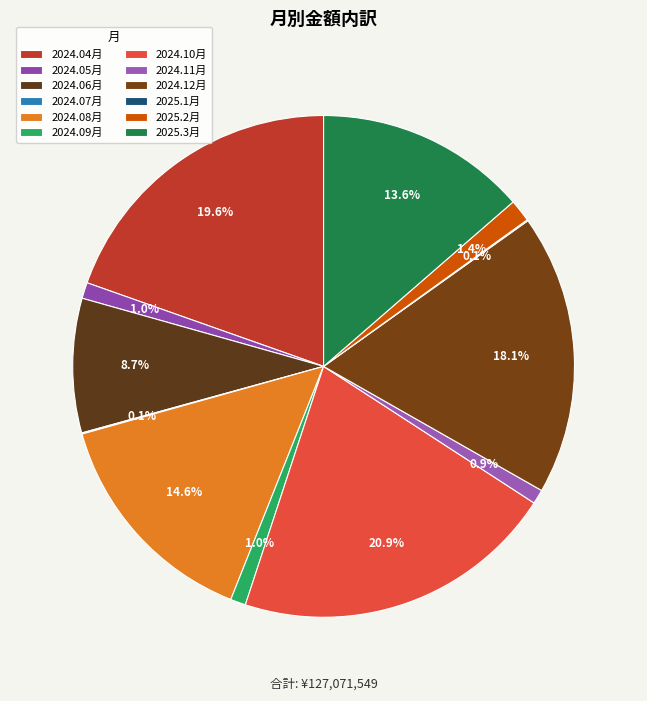

To the nearest percent, what is the difference between the 2024.12月 and 2024.07月 slice percentages?

18%